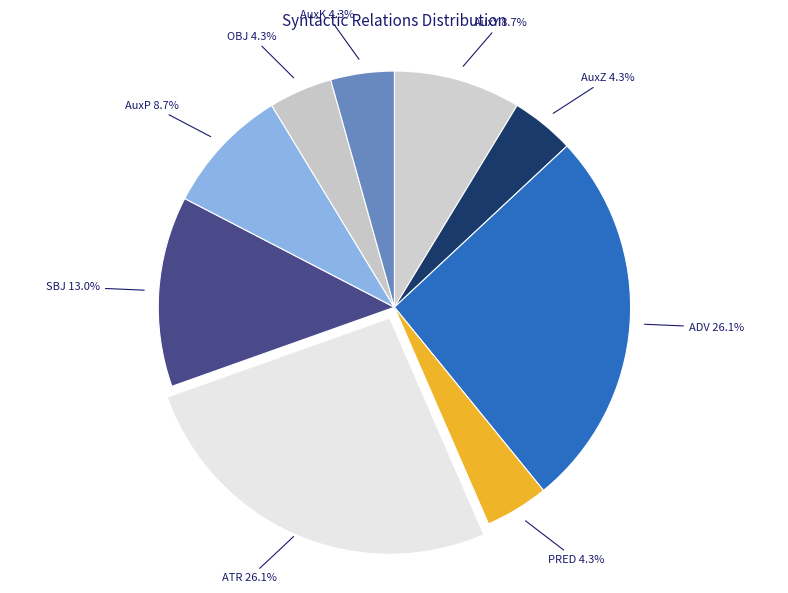

How many slices are in this pie chart?

9